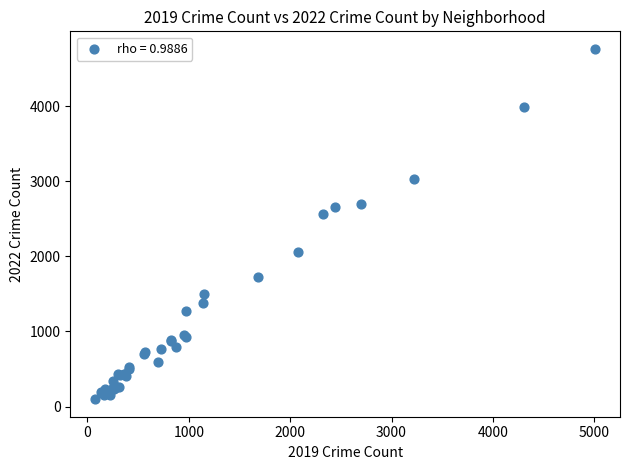

What Y value in the scatter plot is closest to 2430?

2566